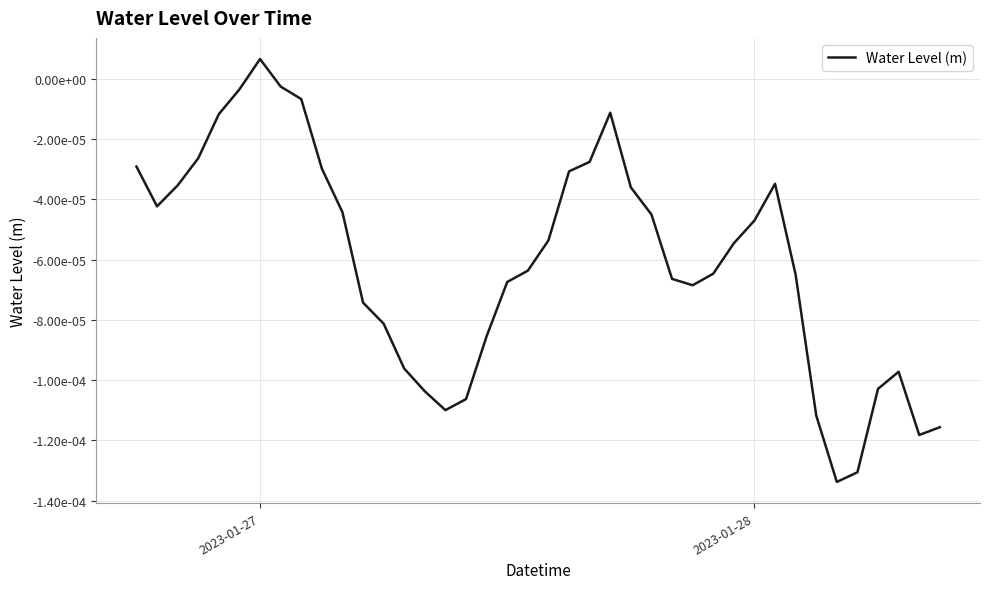

Does the chart display data point markers on the line(s)?

No